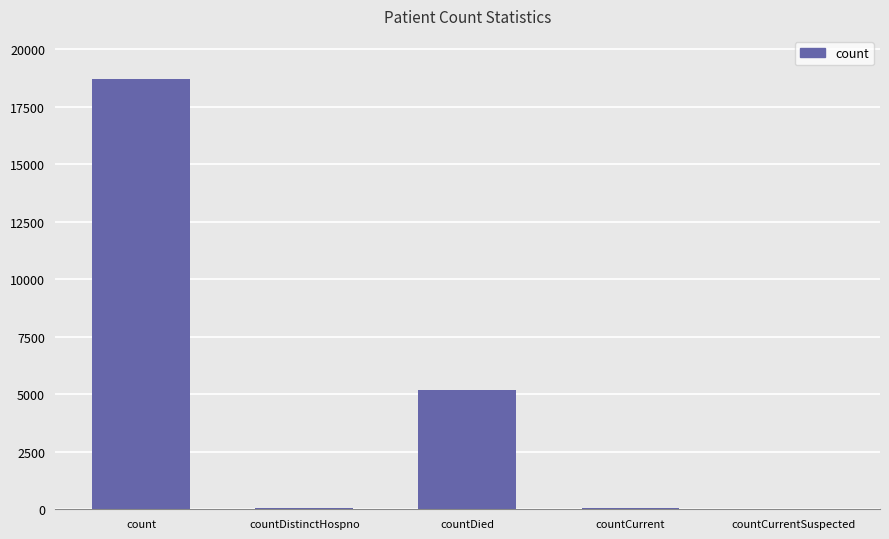

What is the sum of the values at countCurrentSuspected and countDistinctHospno?

34